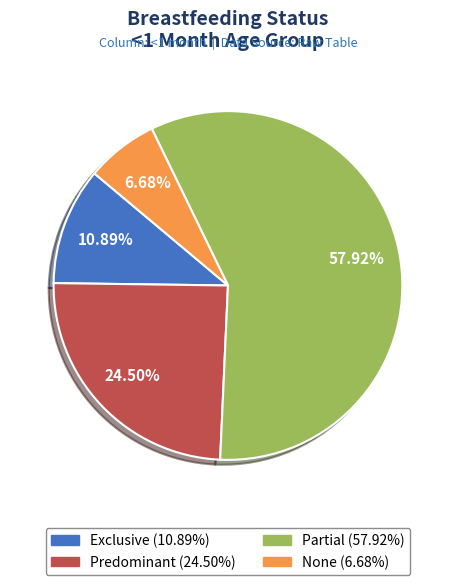

To the nearest percent, what percentage of the pie is None?

7%